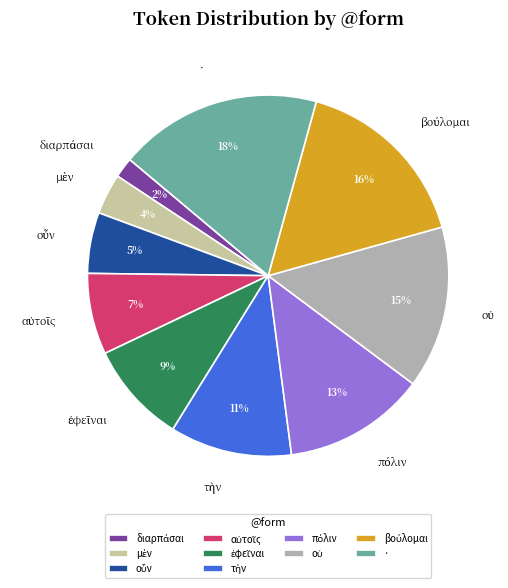

Is there a majority slice in this chart?

No